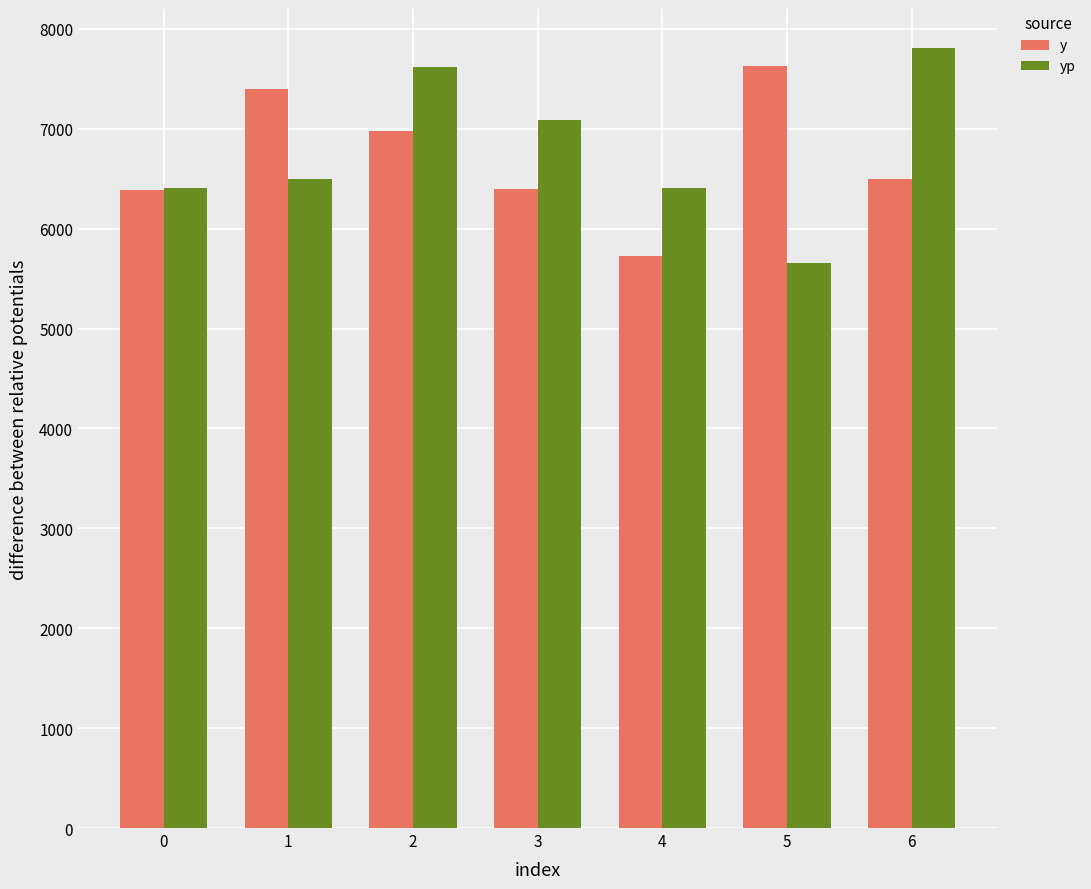

What is the sum of all y values?

47010.0